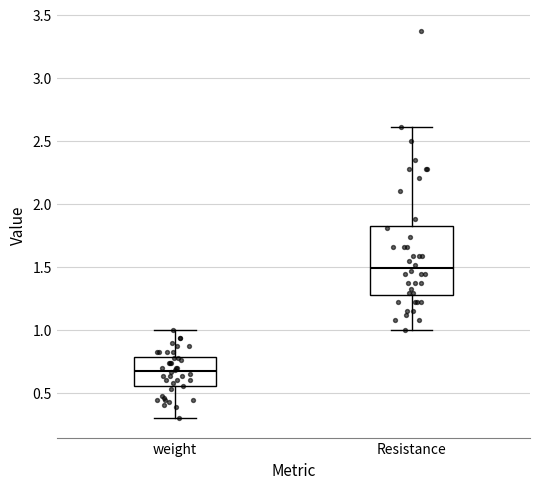

Which box is the tallest, from its lower edge to its upper edge?

Resistance